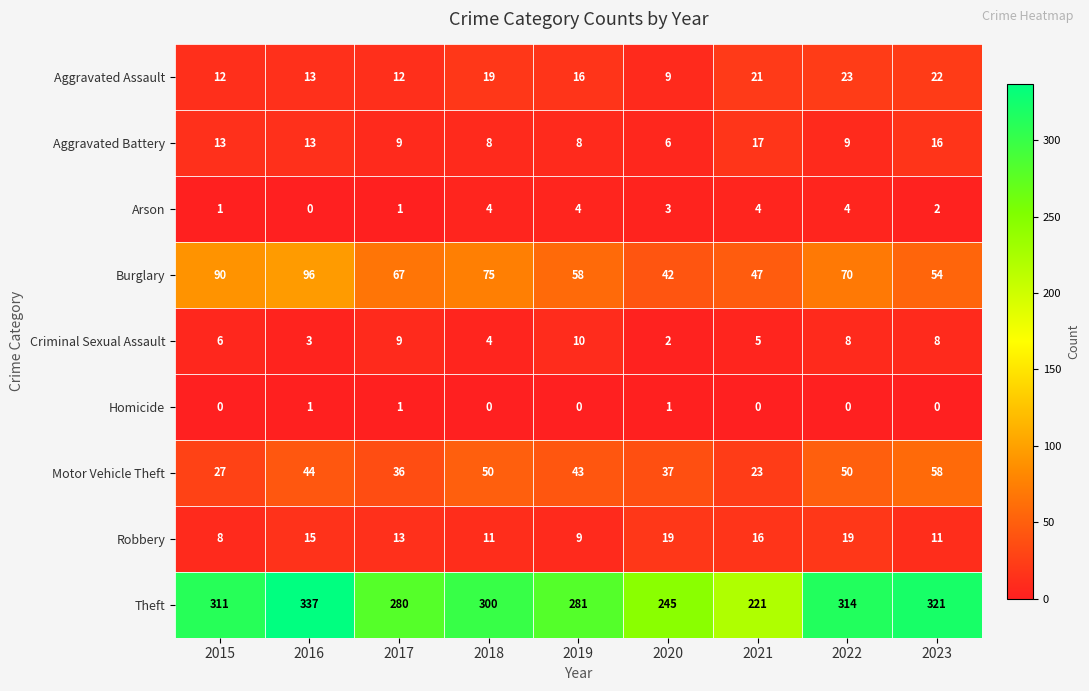

Rank the series by their maximum value, from lowest to highest.

Homicide, Arson, Criminal Sexual Assault, Aggravated Battery, Robbery, Aggravated Assault, Motor Vehicle Theft, Burglary, Theft